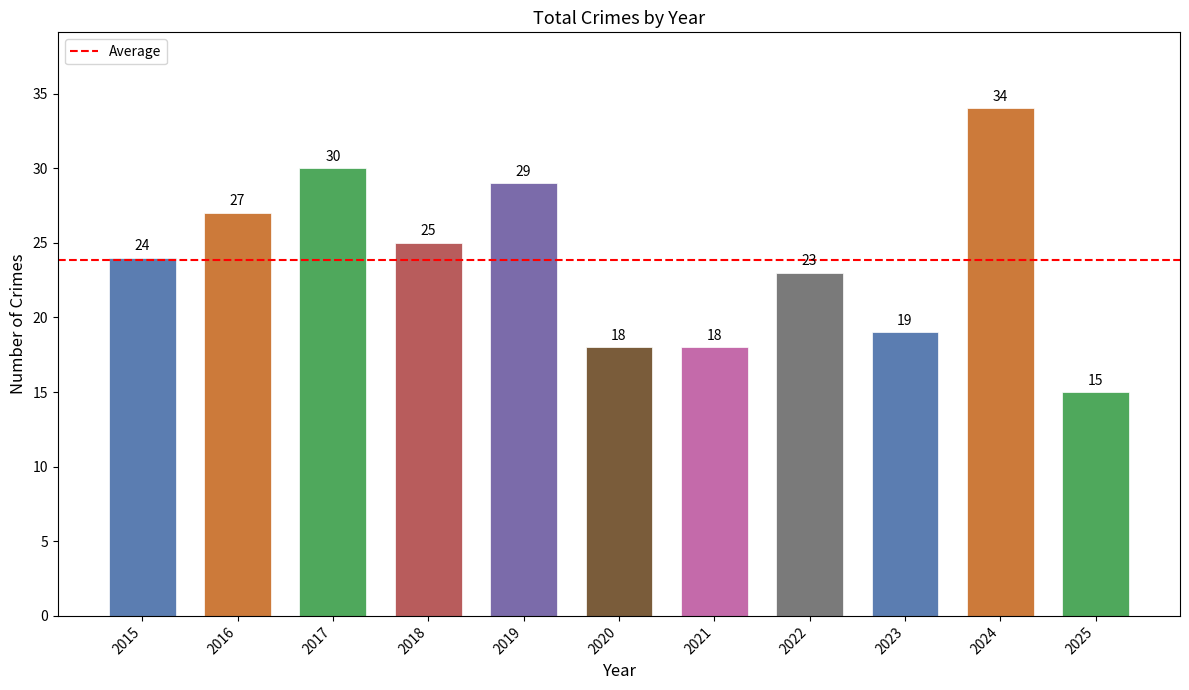

What is the value of the 6th bar from the left?

18